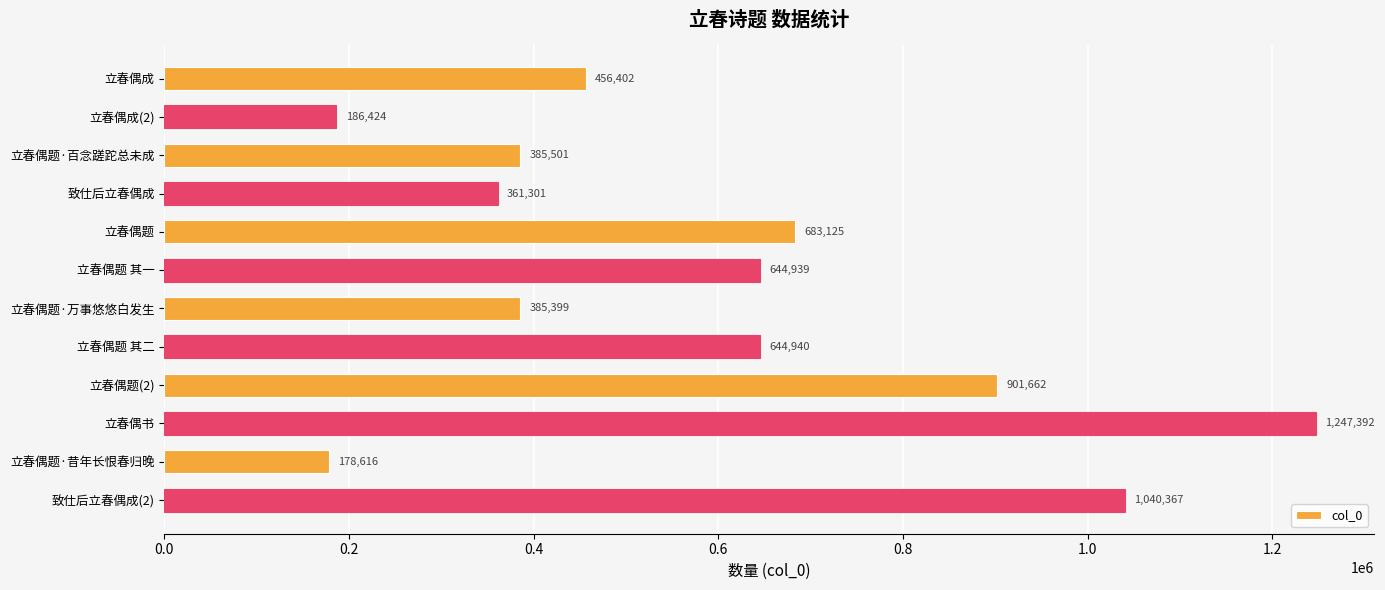

How many categories are shown in the chart?

12